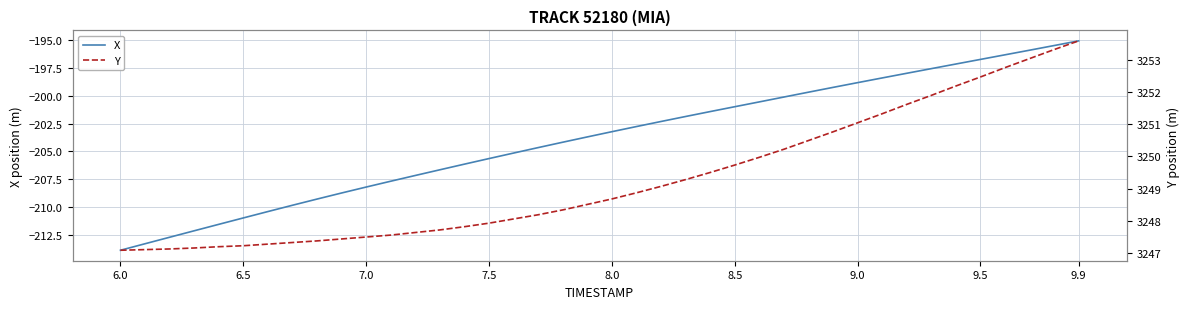

True or false: X has a value of -83.1 at 8.5.

False